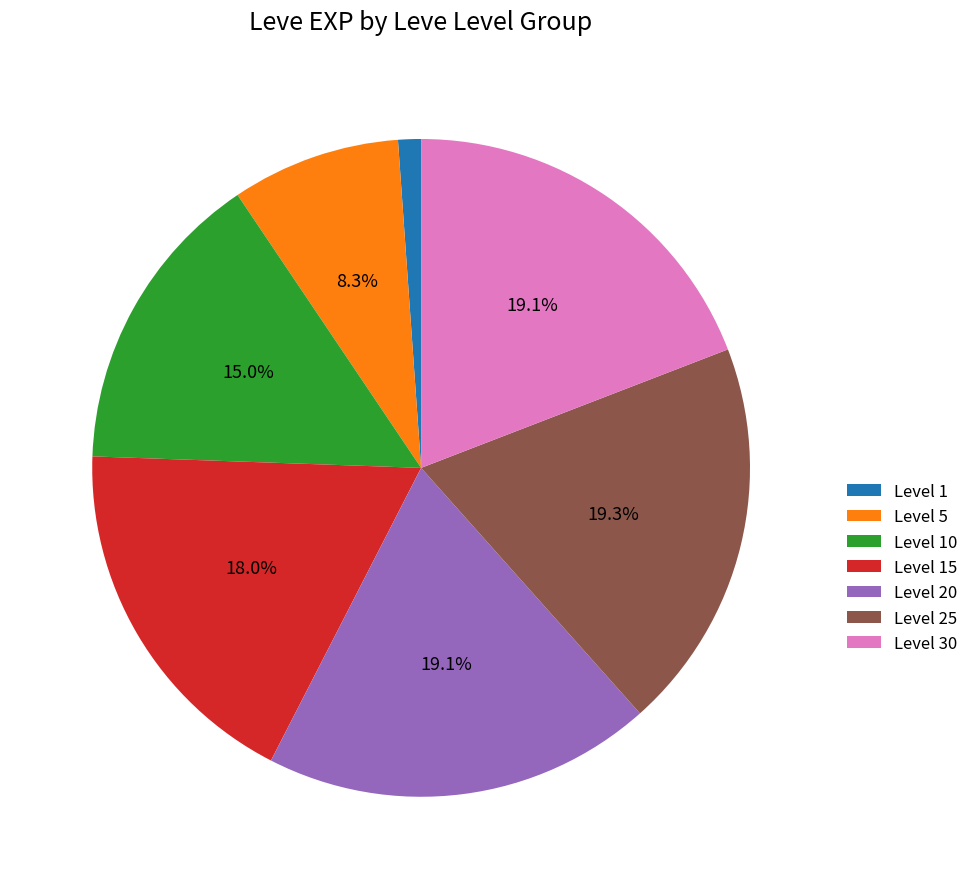

Is the sum of Level 25 and Level 1 greater than half?

No